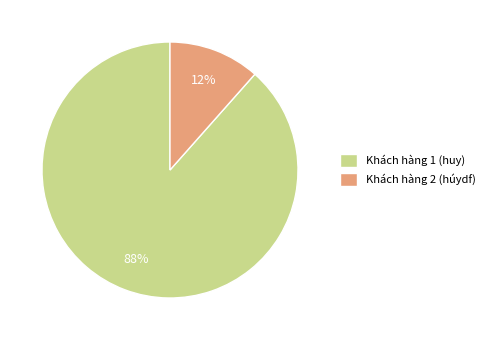

Combined, do Khách hàng 2 (húydf) and Khách hàng 1 (huy) account for over 50%?

Yes